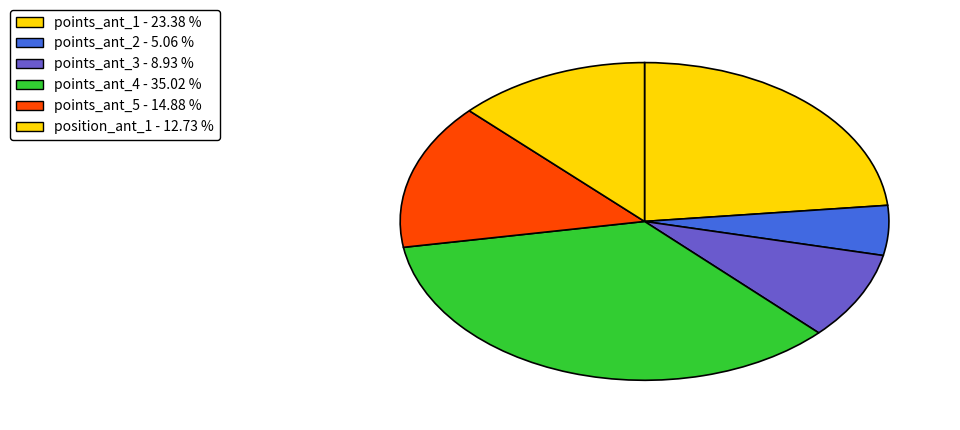

How many slices are in this pie chart?

6